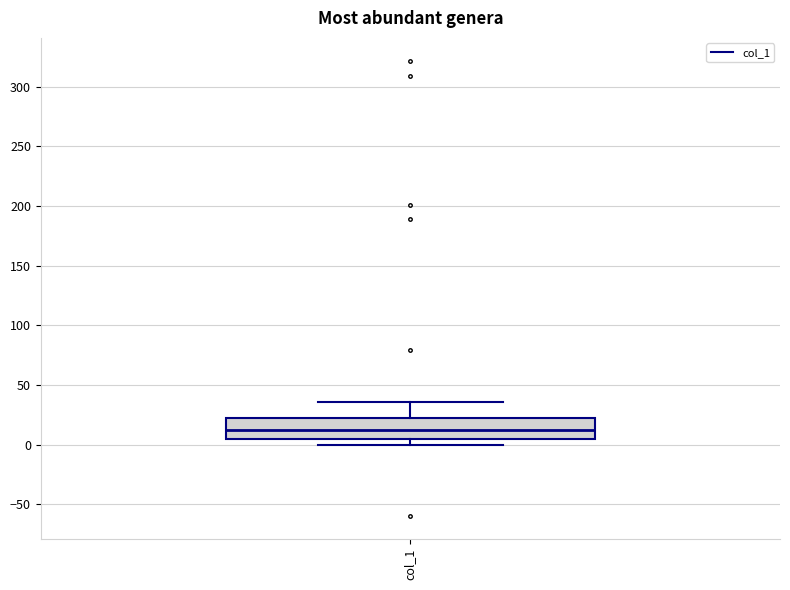

Where is the upper edge of the box for col_1 on the y-axis? The values are not printed on the chart, so give them approximately, as read against the axis.

20